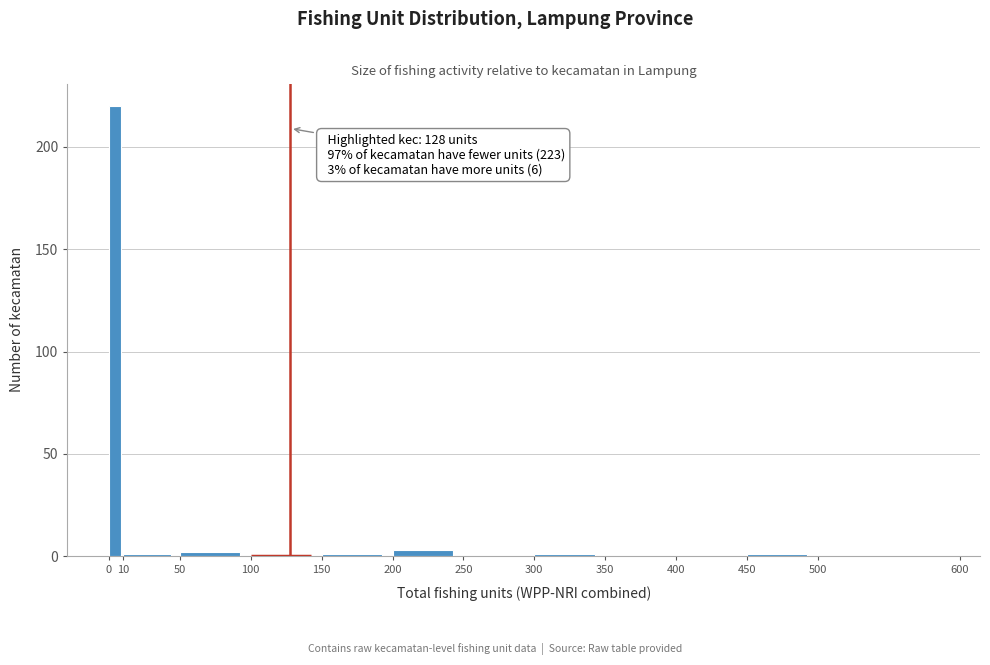

Over which range of the x-axis is the bar tallest?

0 to 10